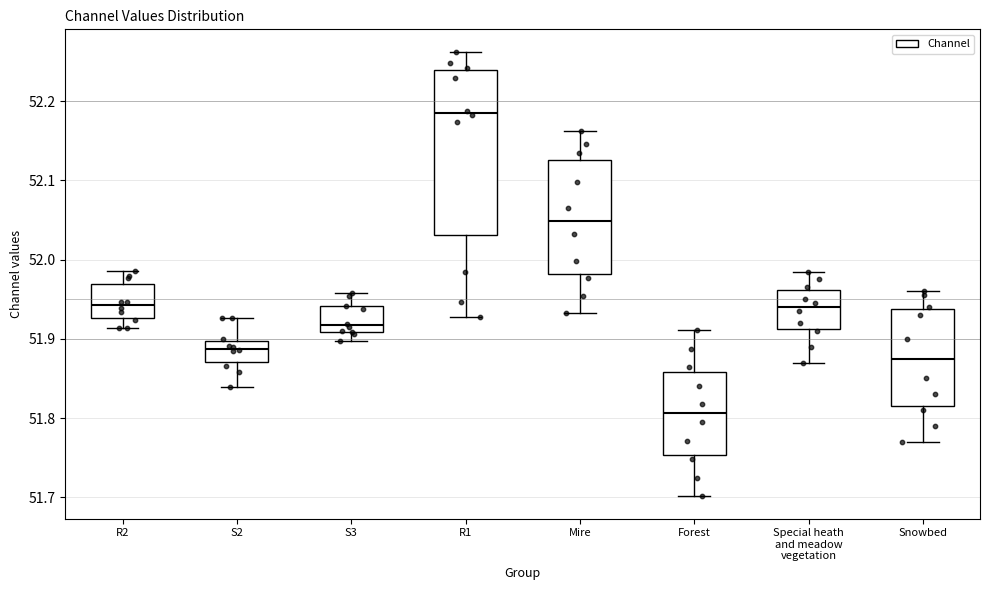

Reading left to right, read every box against the y-axis: the position of its median line, the range the box covers, and the ends of its whiskers. The values are not printed on the chart, so give them approximately, as read against the axis.

R2: median 51.94, box 51.93 to 51.97, whiskers 51.91 to 51.99
S2: median 51.89, box 51.87 to 51.90, whiskers 51.84 to 51.93
S3: median 51.92, box 51.91 to 51.94, whiskers 51.90 to 51.96
R1: median 52.19, box 52.03 to 52.24, whiskers 51.93 to 52.26
Mire: median 52.05, box 51.98 to 52.13, whiskers 51.93 to 52.16
Forest: median 51.81, box 51.75 to 51.86, whiskers 51.70 to 51.91
Special heath and meadow vegetation: median 51.94, box 51.91 to 51.96, whiskers 51.87 to 51.99
Snowbed: median 51.88, box 51.82 to 51.94, whiskers 51.77 to 51.96